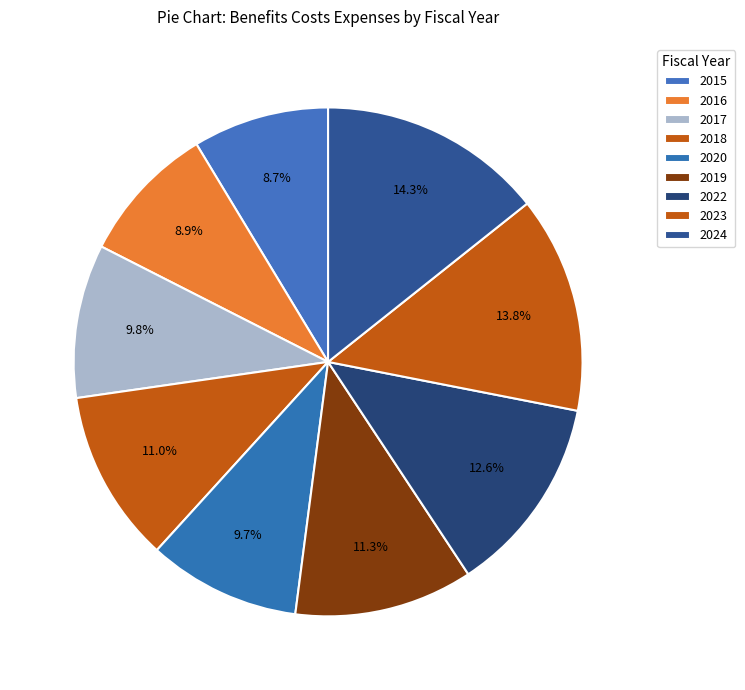

How many slices are in this pie chart?

9